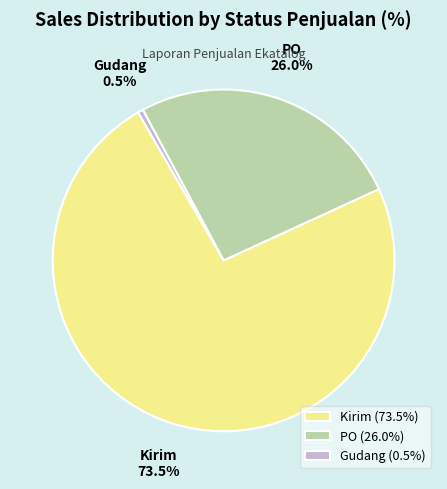

Which slice is the largest?

Kirim